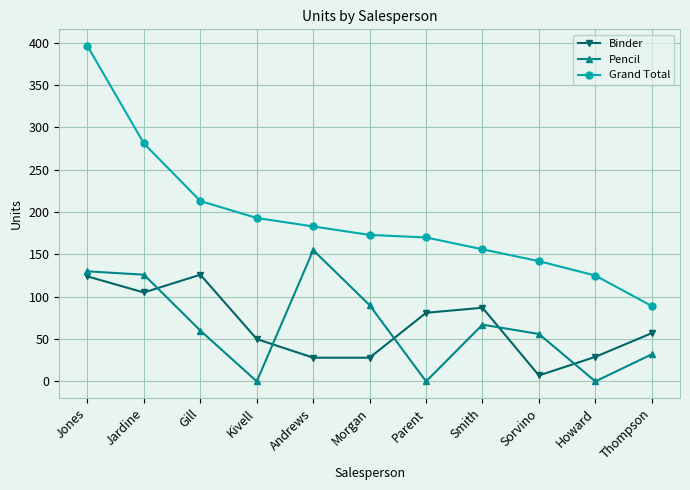

What is the average value of the Grand Total series?

193